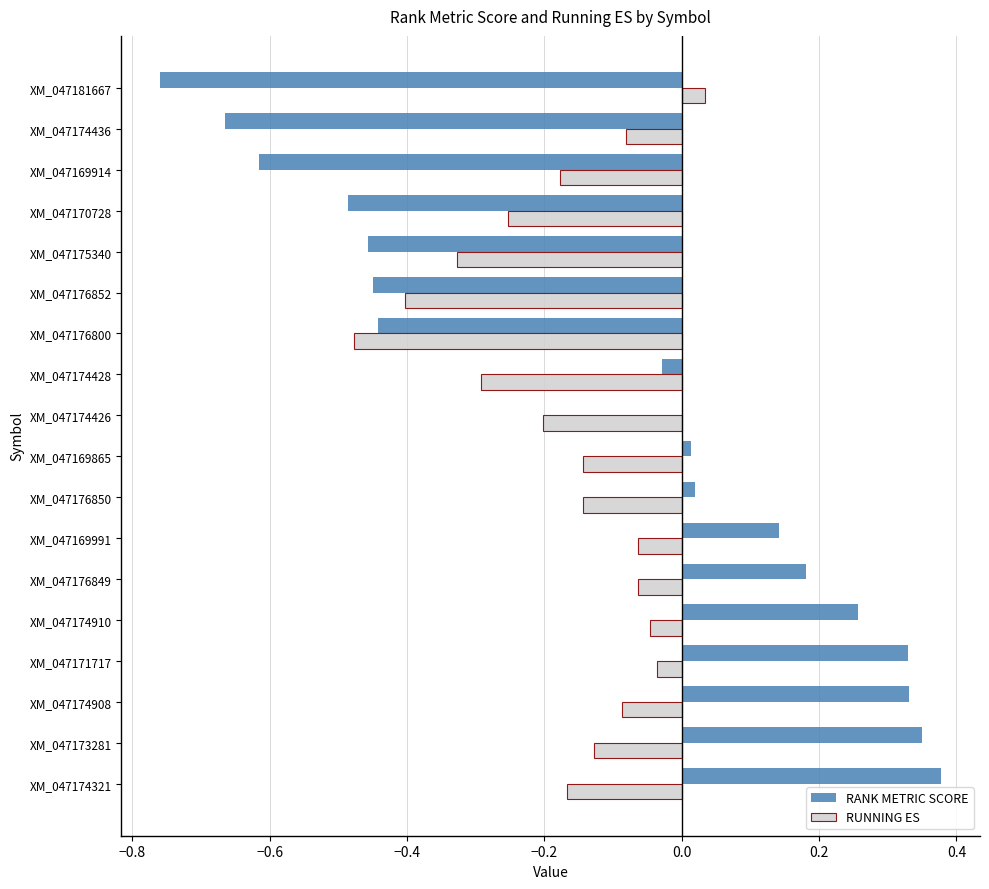

The value of RUNNING ES at XM_047174428 is -0.3. True or false?

True